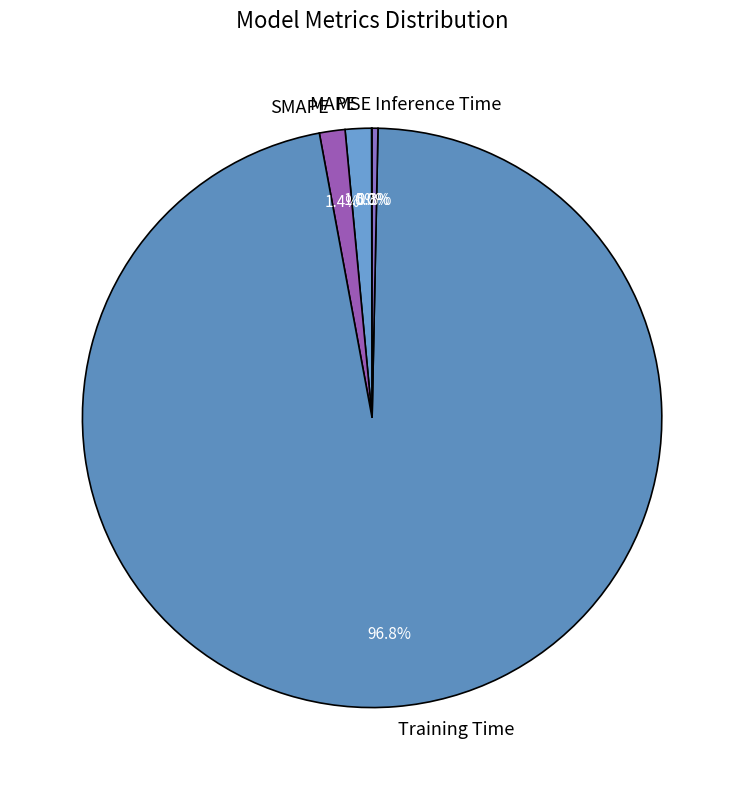

Between Training Time and Inference Time, which is larger?

Training Time